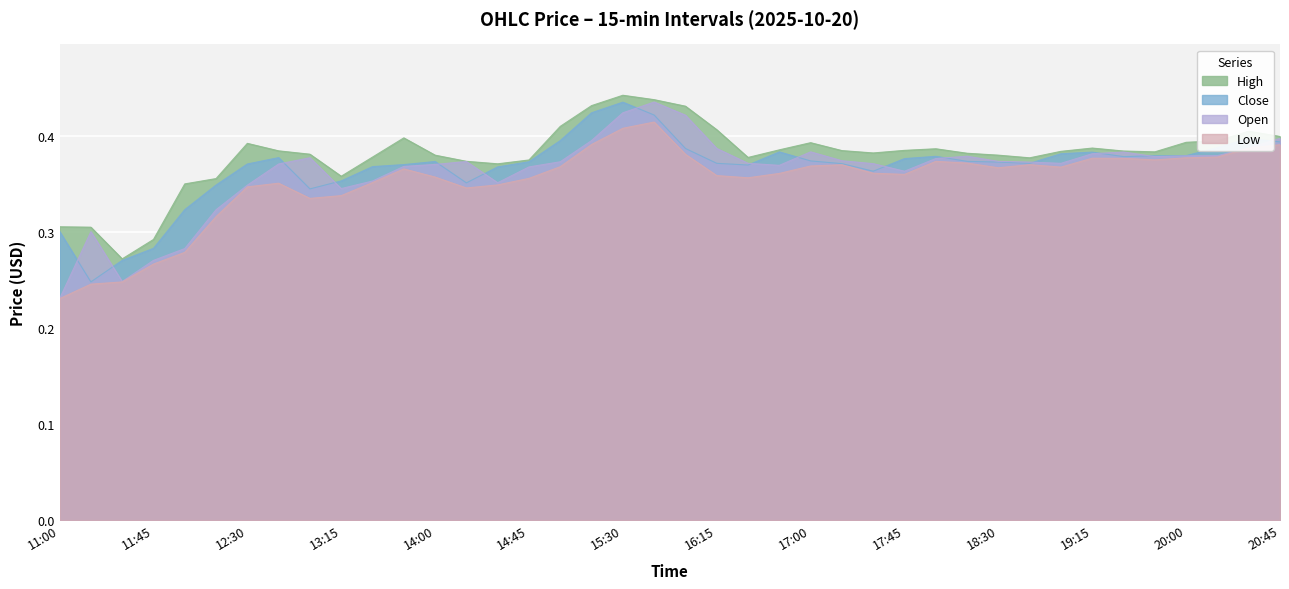

Where is the first local minimum for low?

13:00